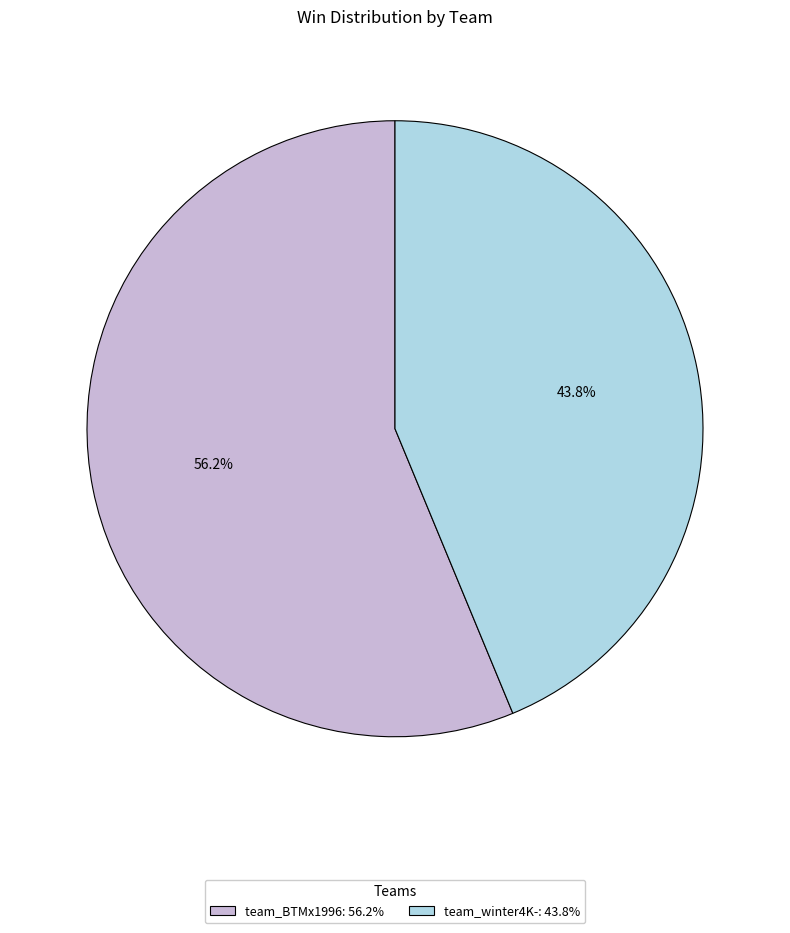

The team_winter4K- slice represents 44% of the pie. True or false?

True